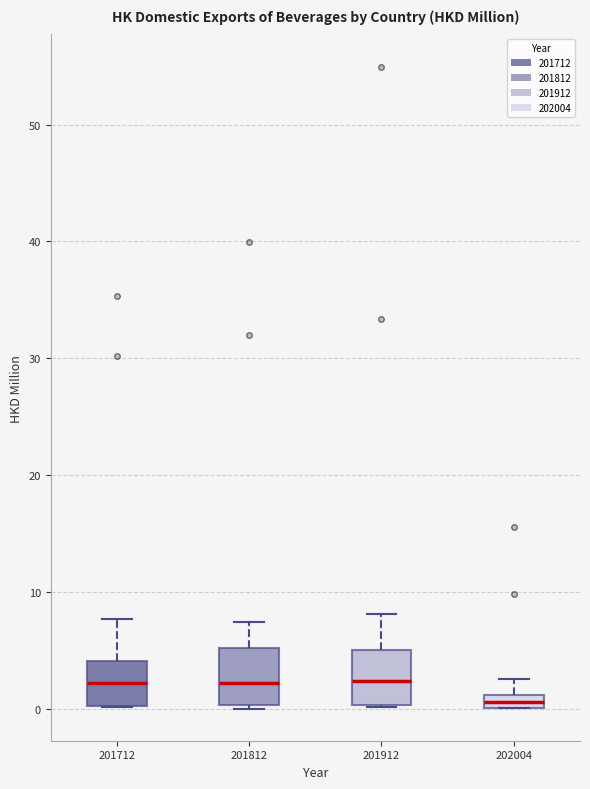

Where does the upper whisker of the box at x = 201912 end on the y-axis? The values are not printed on the chart, so give them approximately, as read against the axis.

8